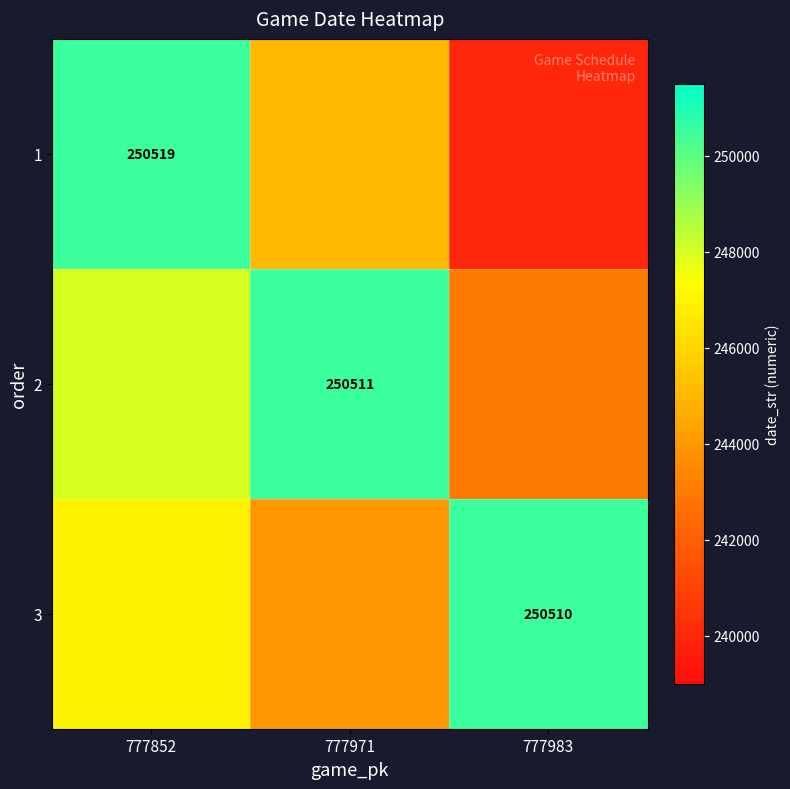

True or false: 2 has a value of 385998 at 777971.

False